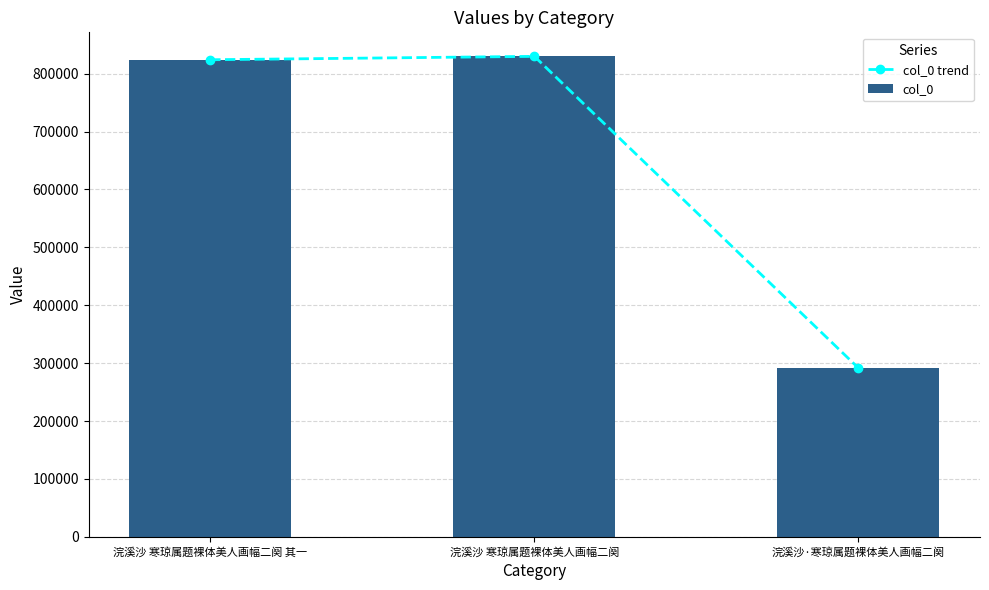

How many groups of bars are there?

3